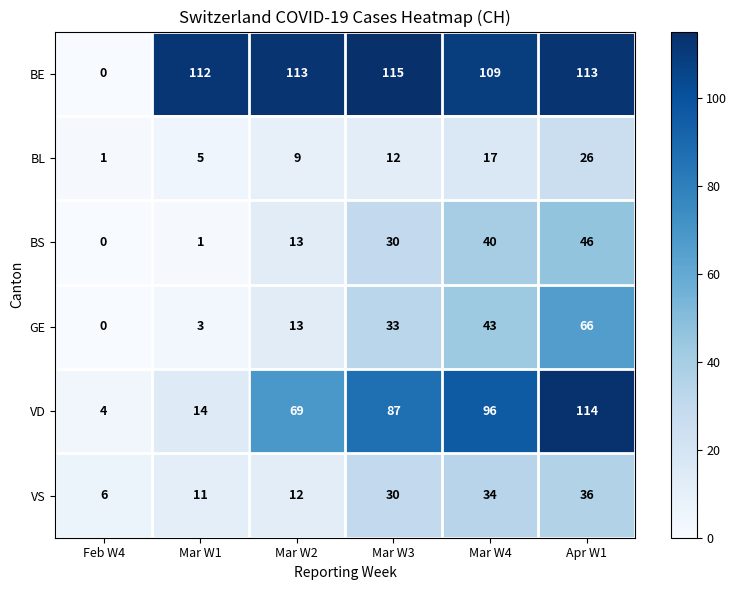

At which category is the sum across all series the highest?

Apr W1